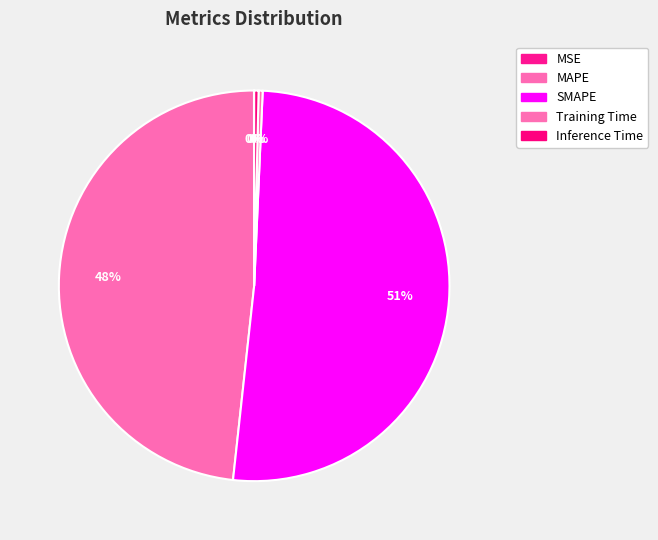

How many slices are in this pie chart?

5